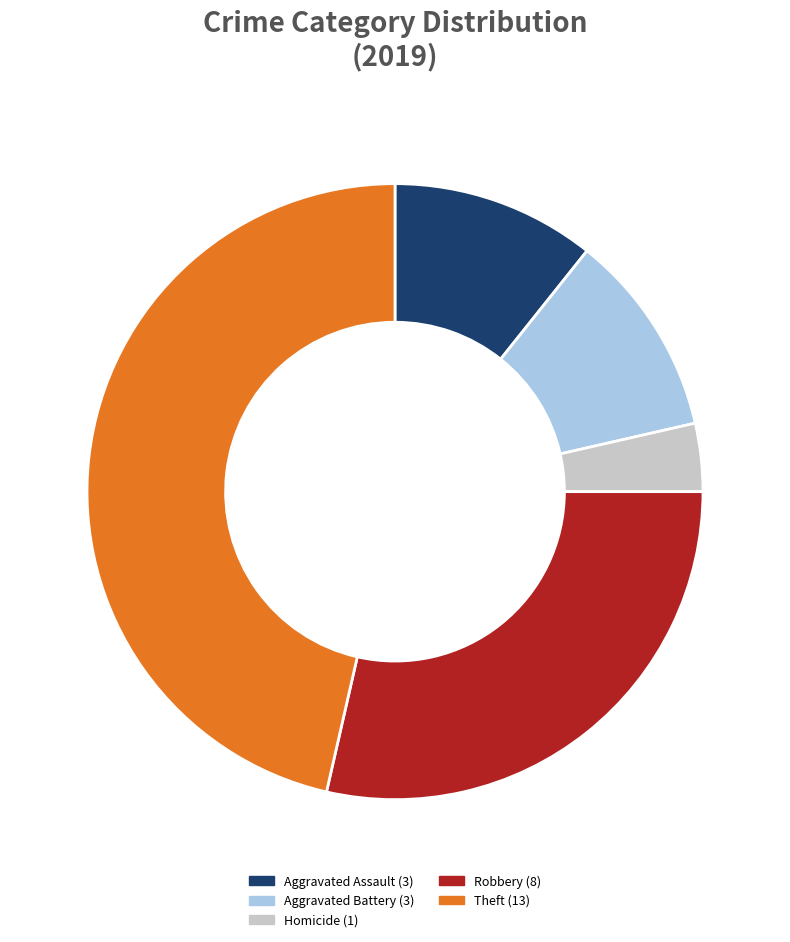

Is there any slice that represents more than half of the pie?

No